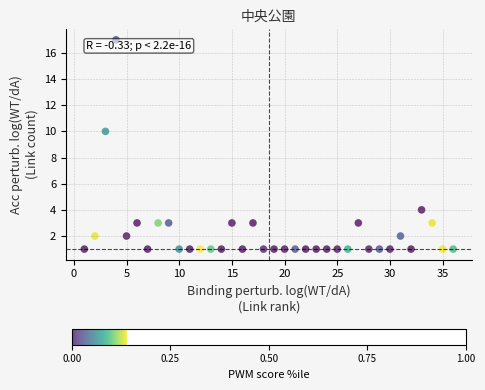

What is the range of Y values (max minus min)?

16